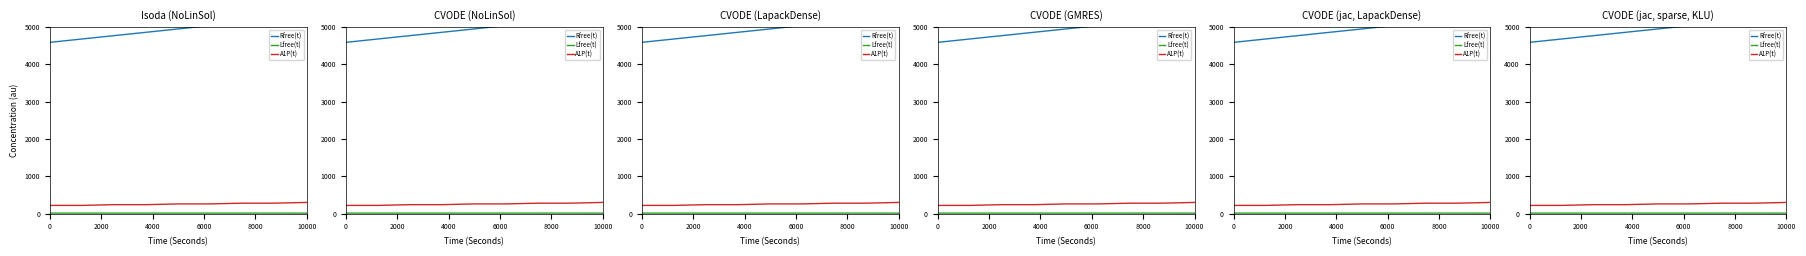

What is the average value of the Lfree(t) series?

13.0